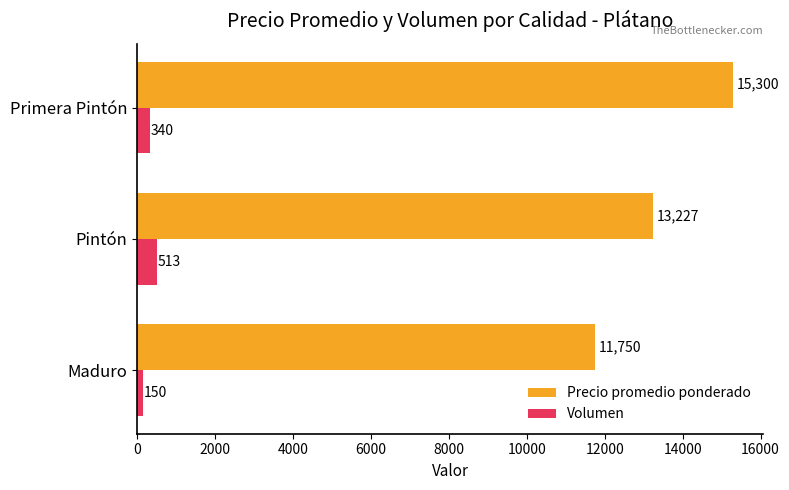

The value of Precio promedio ponderado at Maduro is 11750. True or false?

True